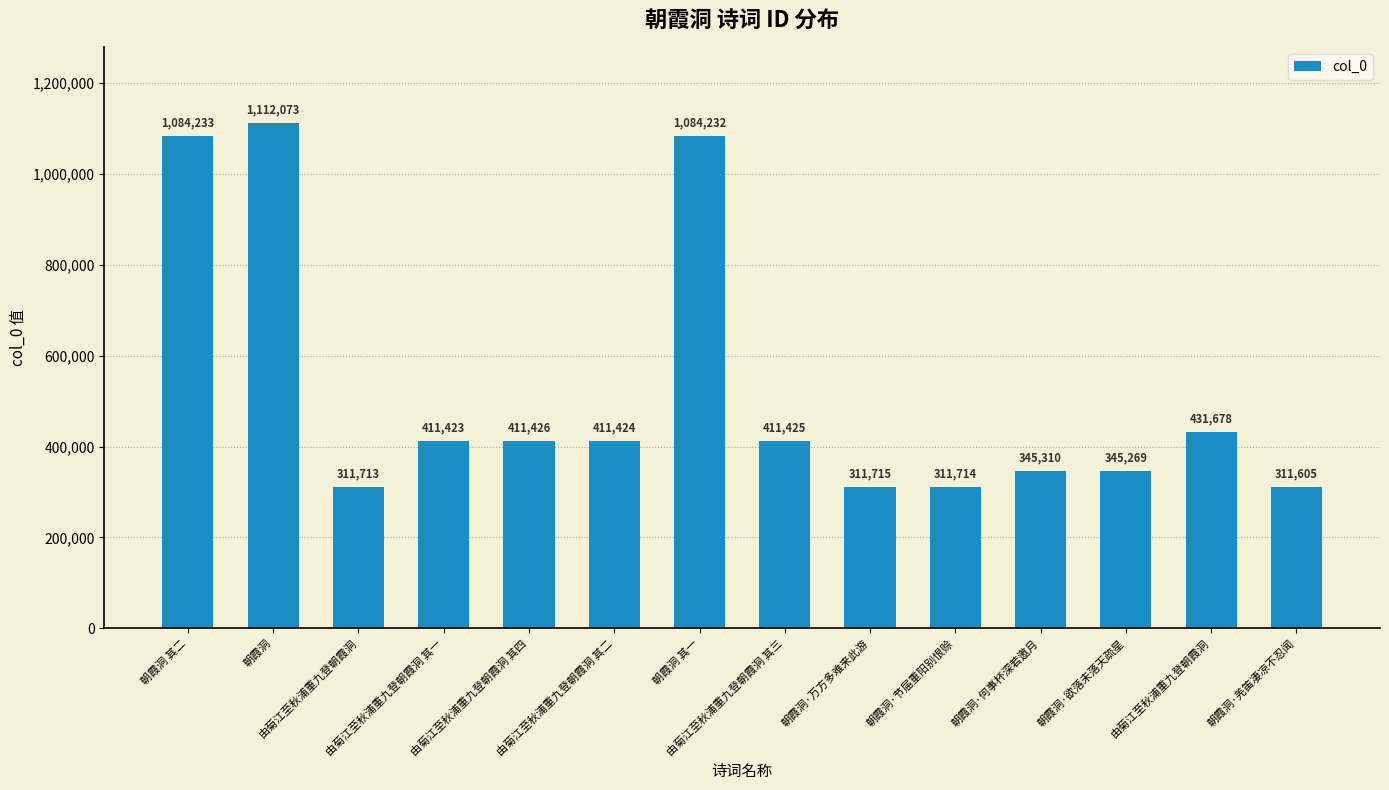

Reading left to right, what are all the values shown in this chart?

朝霞洞 其二=1084233	朝霞洞=1112073	由菊江至秋浦重九登朝霞洞=311713	由菊江至秋浦重九登朝霞洞 其一=411423	由菊江至秋浦重九登朝霞洞 其四=411426	由菊江至秋浦重九登朝霞洞 其二=411424	朝霞洞 其一=1084232	由菊江至秋浦重九登朝霞洞 其三=411425	朝霞洞·万方多难来此游=311715	朝霞洞·节届重阳别恨赊=311714	朝霞洞·何事杯深若邀月=345310	朝霞洞·欲落未落天疏星=345269	由菊江至秋浦重九登朝霞洞=431678	朝霞洞·羌笛凄凉不忍闻=311605